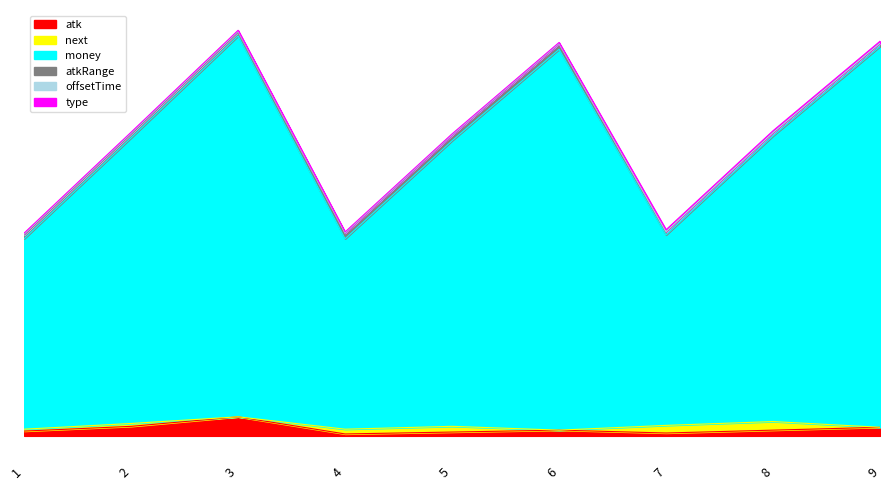

True or false: type and offsetTime intersect in this chart.

False